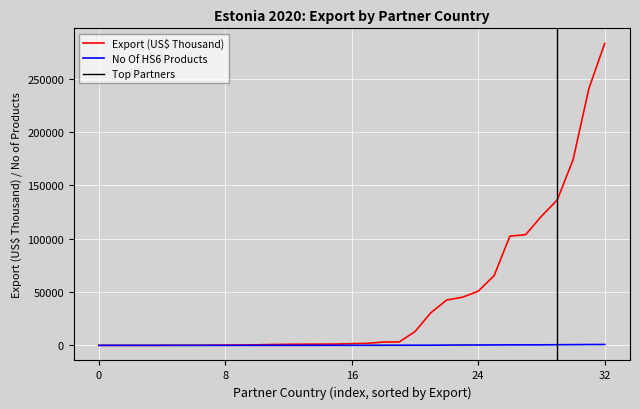

What is the maximum value for Export (US$ Thousand)?

283285.7